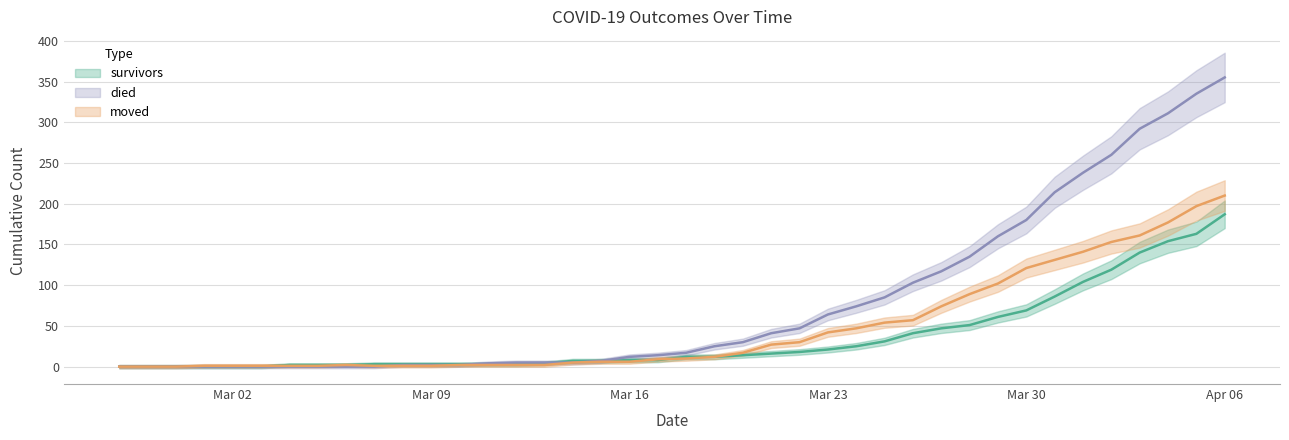

How many intersections are there between survivors and died?

2